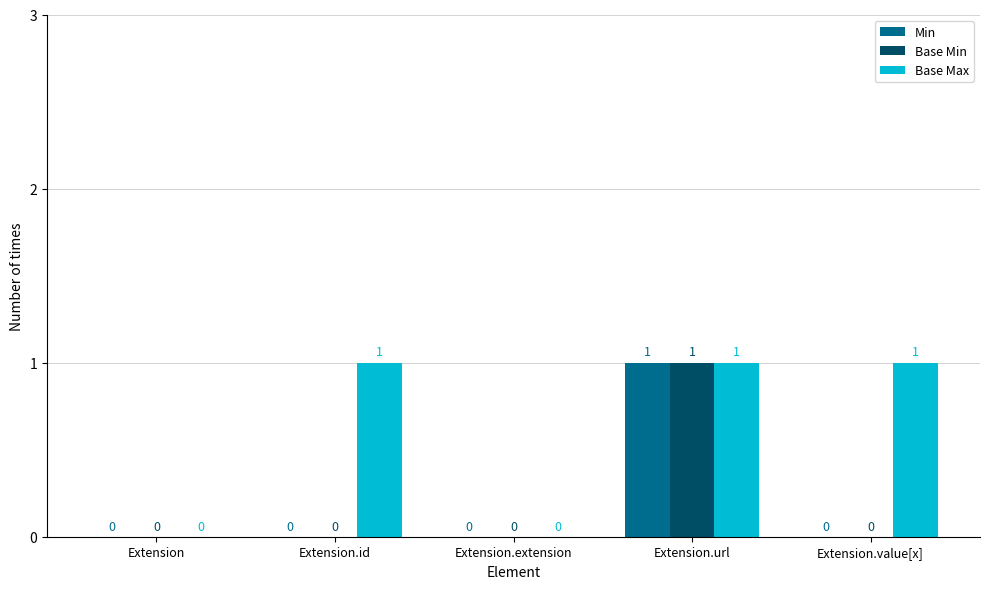

Which series has the largest total across all categories?

Base Max